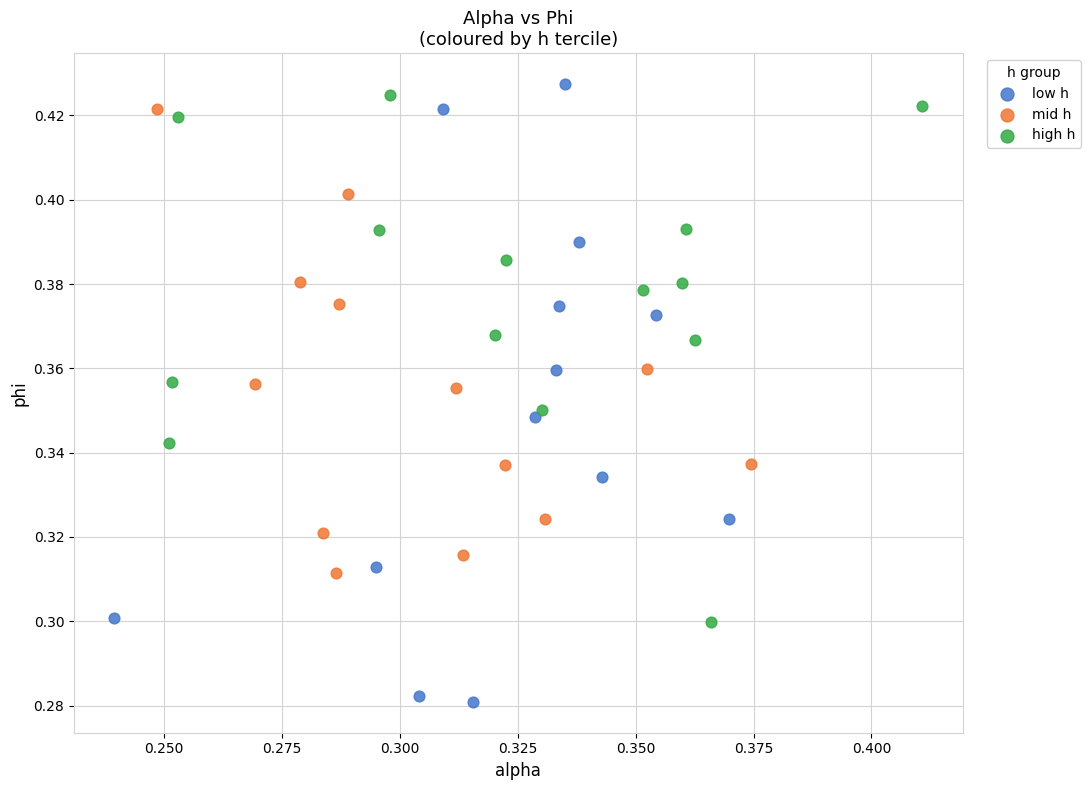

Which series reaches the minimum Y coordinate?

low h